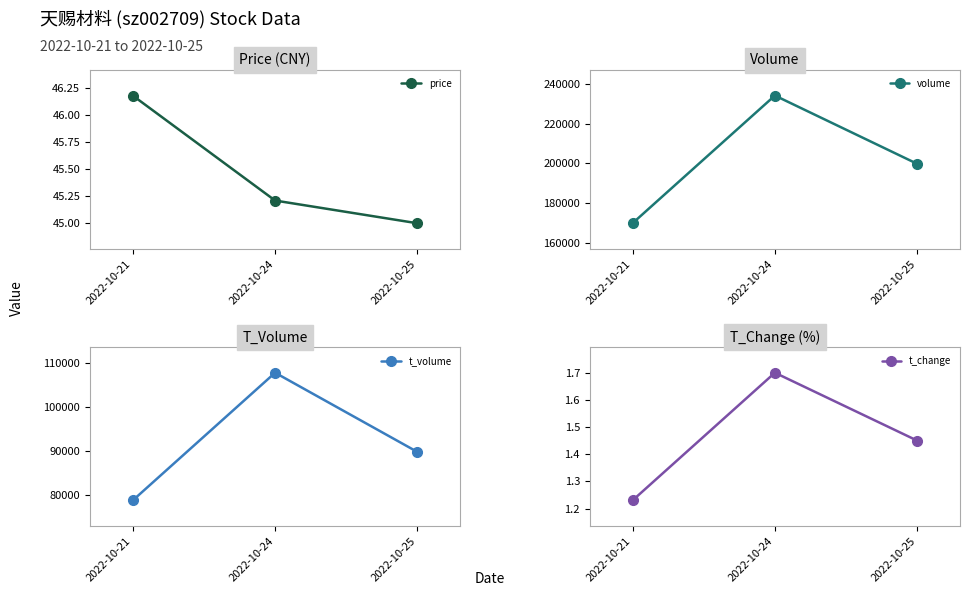

What value does the volume series have at 2022-10-24?

234267